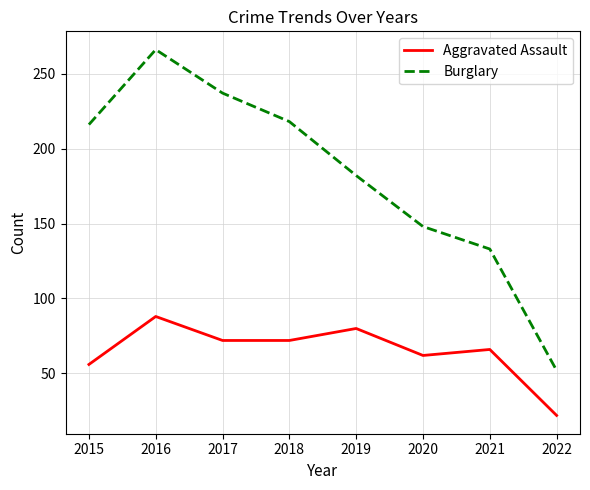

True or false: Aggravated Assault and Burglary cross at least once.

False